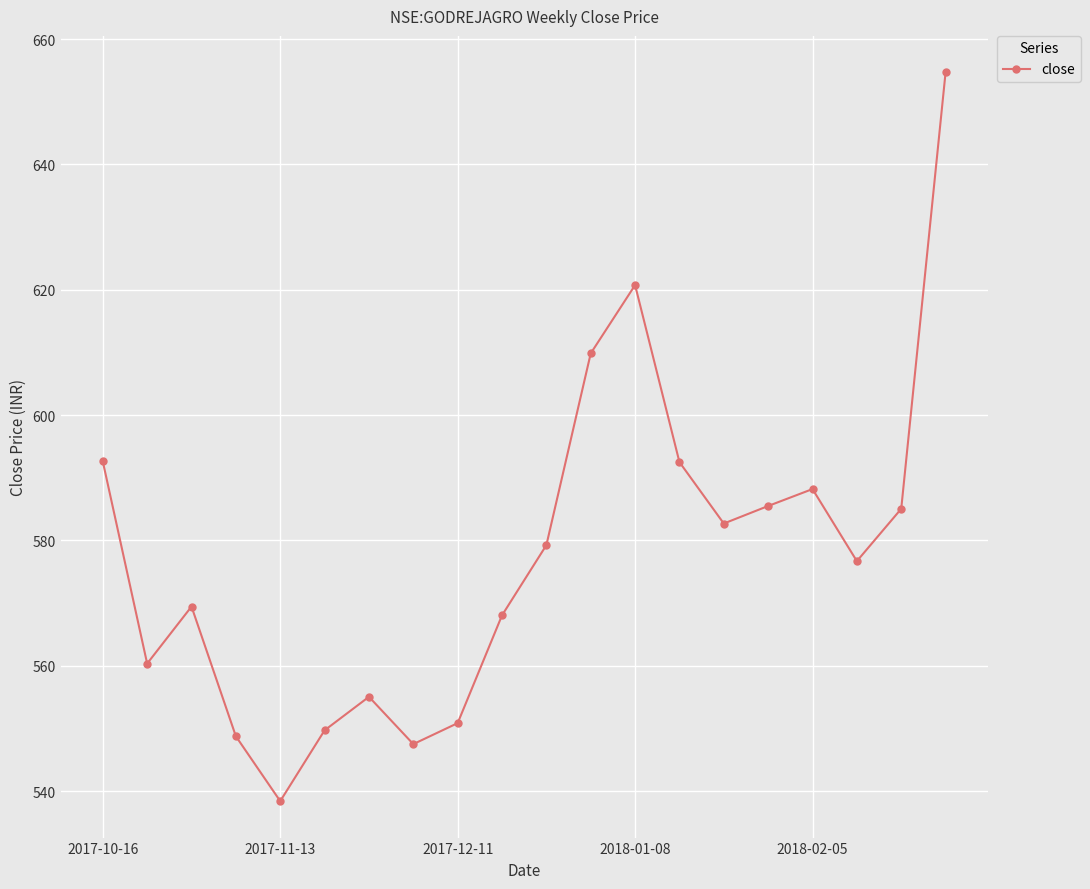

What is the sum of all values?

11555.9